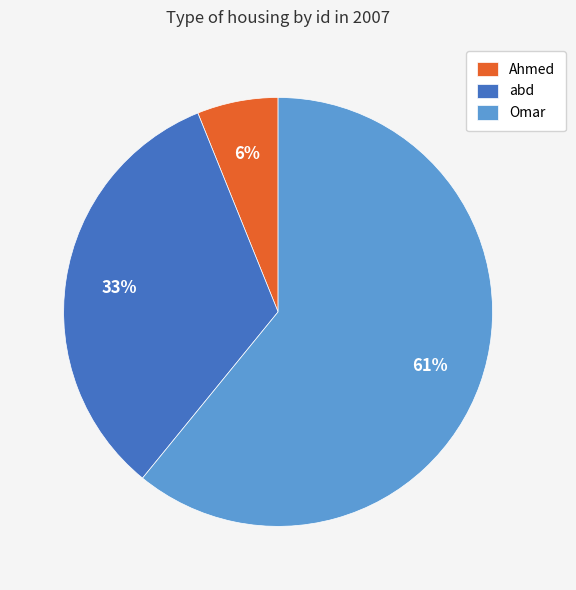

To the nearest percent, what is the difference between the Omar and abd slice percentages?

28%